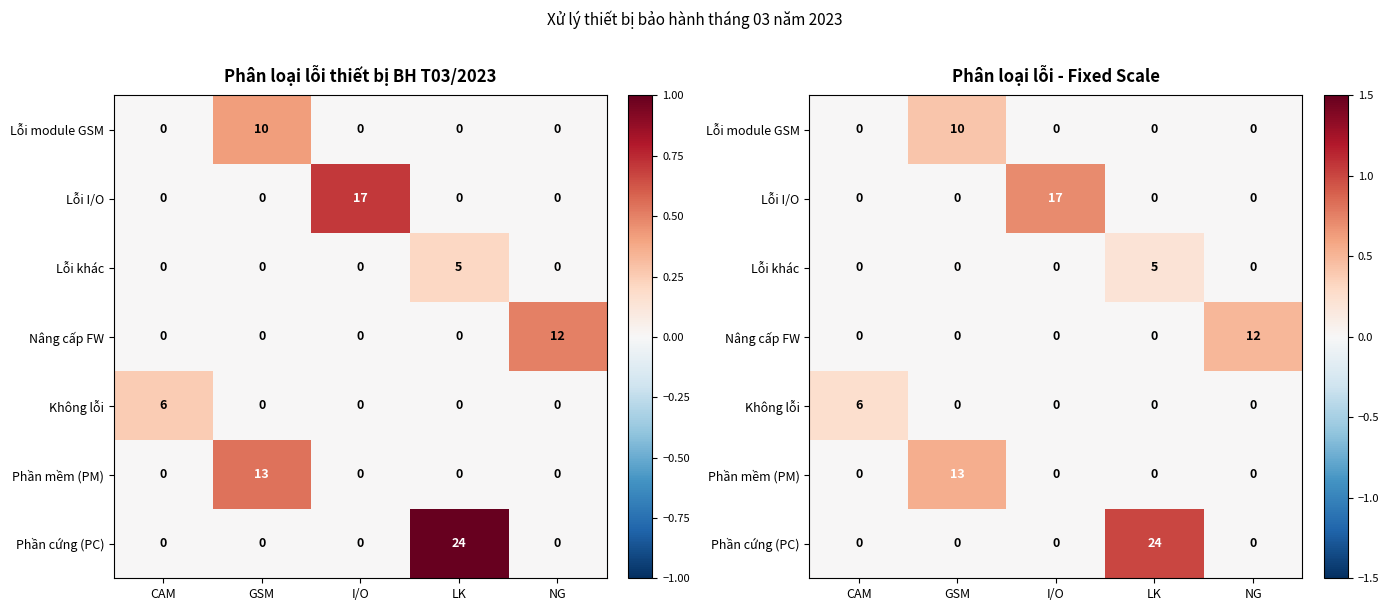

Which series changed the most between CAM and GSM?

Phần mềm (PM)